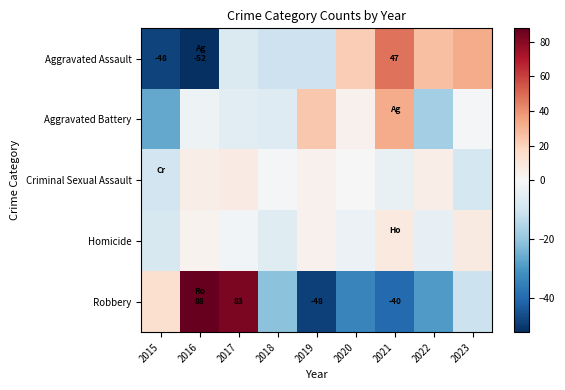

The Robbery series shows -21.2 at 2018. True or false?

True